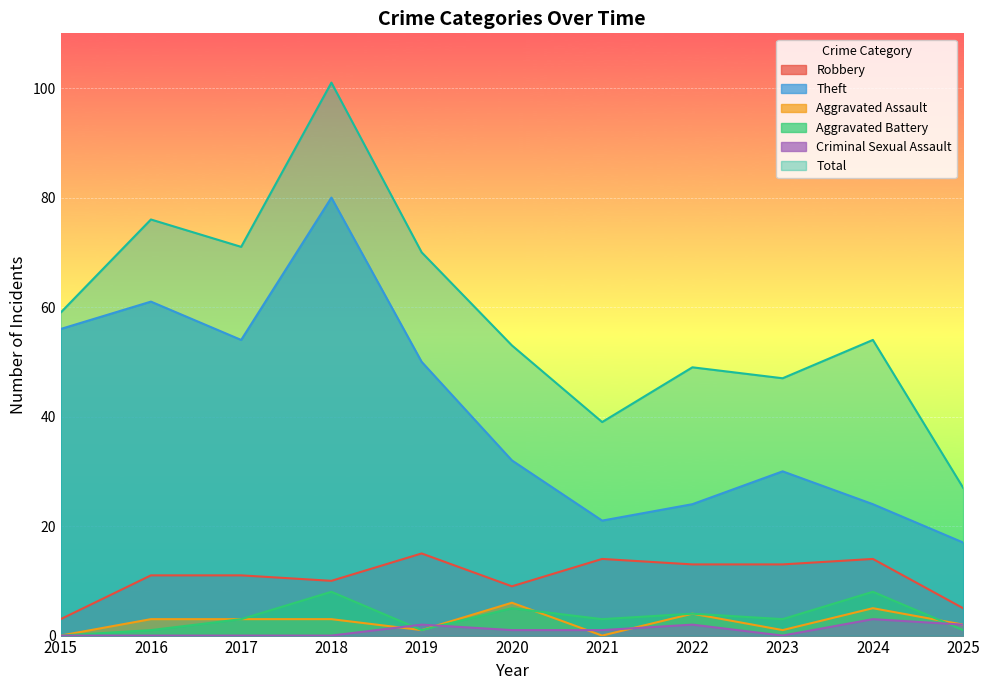

At which category does Robbery reach its first local peak?

2019